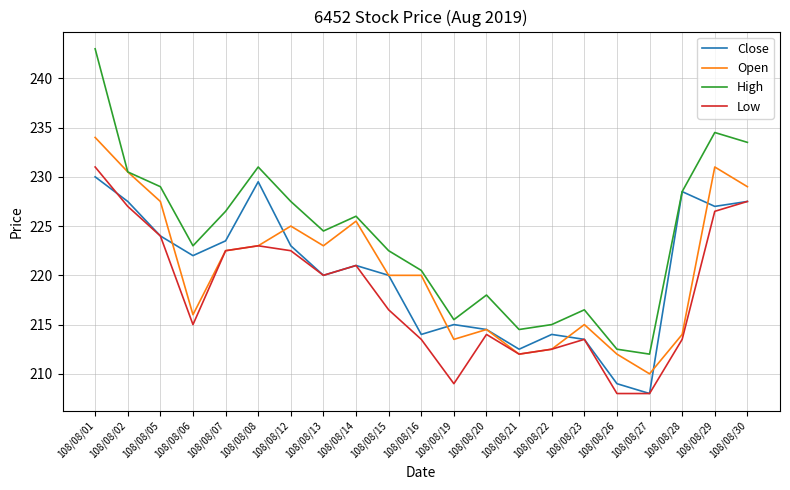

In Close, how many points are lower than both neighbors (excluding endpoints)?

6